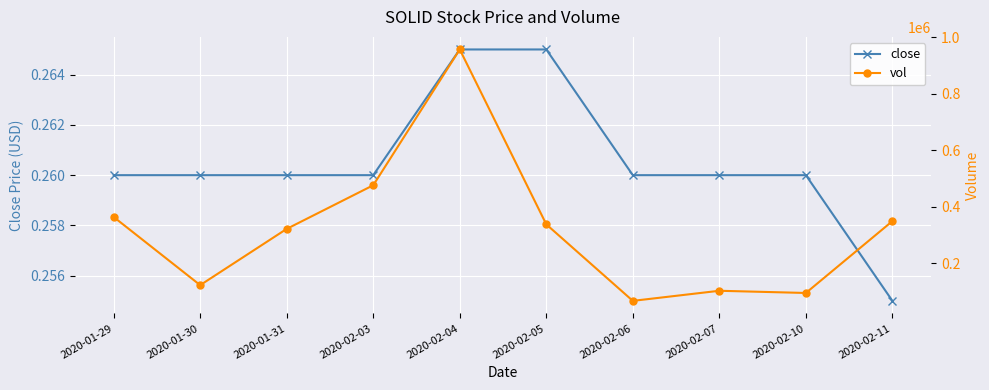

What is the average value of the close series?

0.3